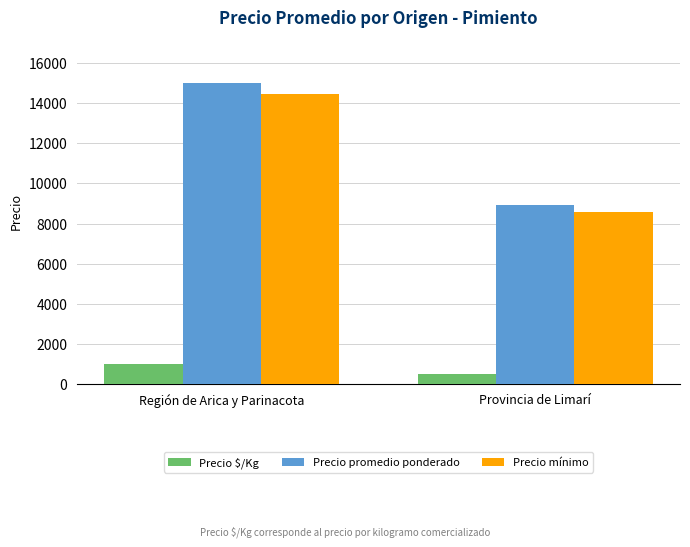

Which series has the largest total across all categories?

Precio promedio ponderado